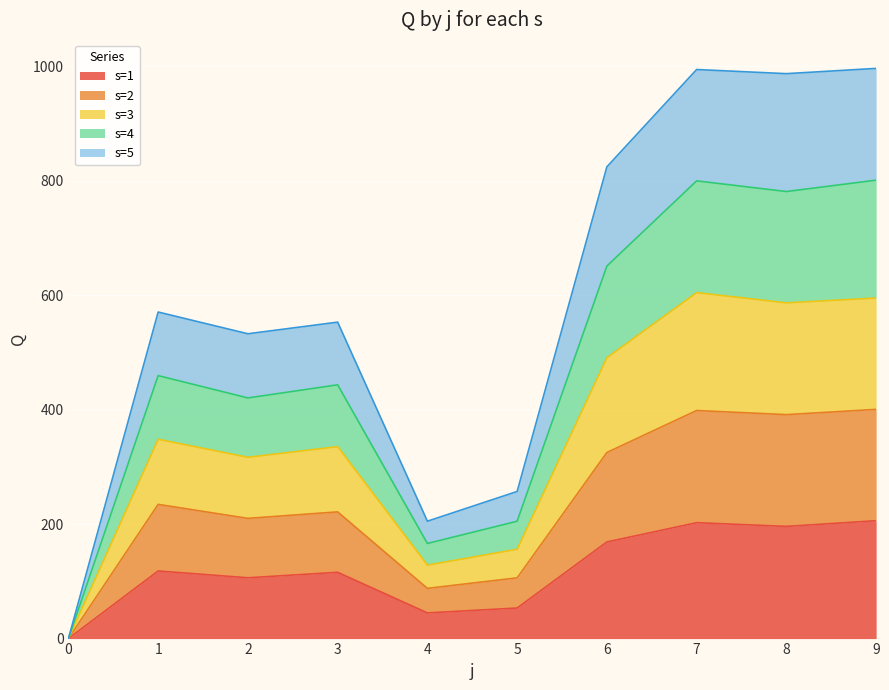

In s=5, how many points are higher than both neighbors (excluding endpoints)?

3